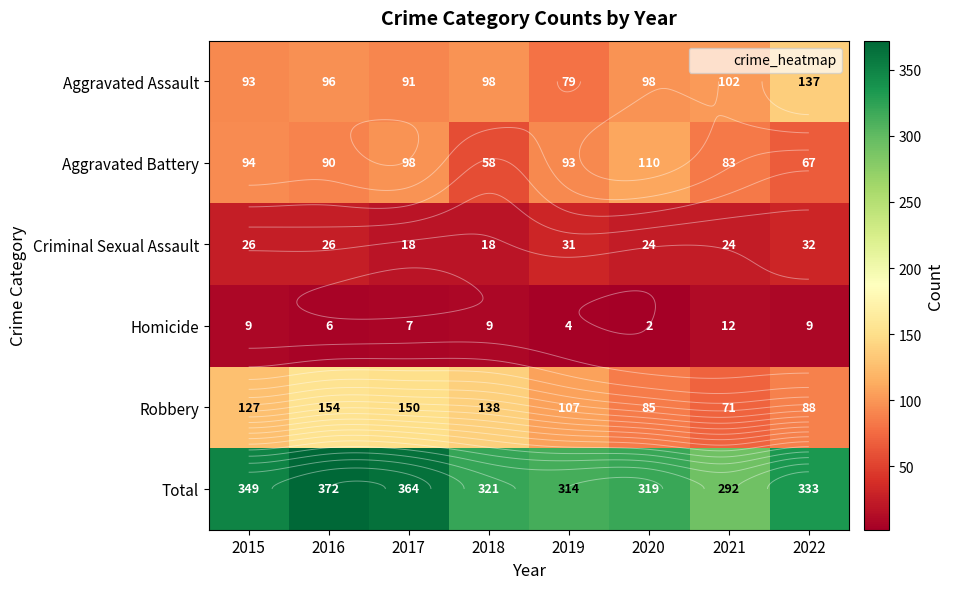

True or false: Total has a value of 207 at 2016.

False